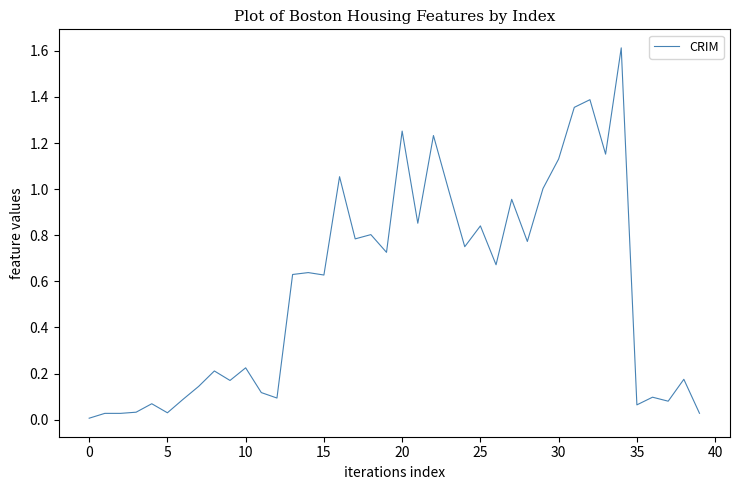

What is the greatest value displayed?

1.6